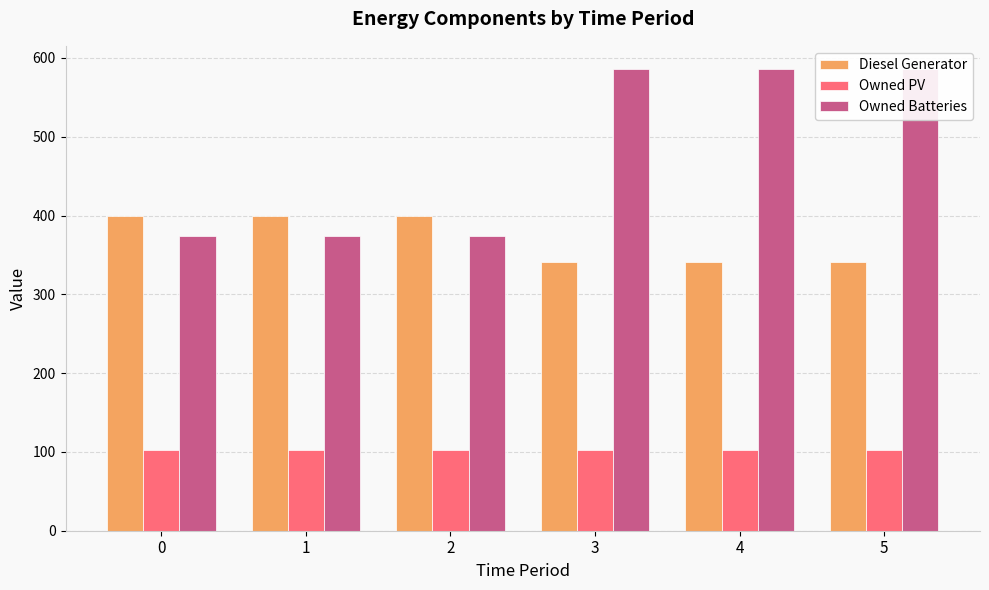

What are all the series names shown in the legend?

Diesel Generator, Owned PV, Owned Batteries